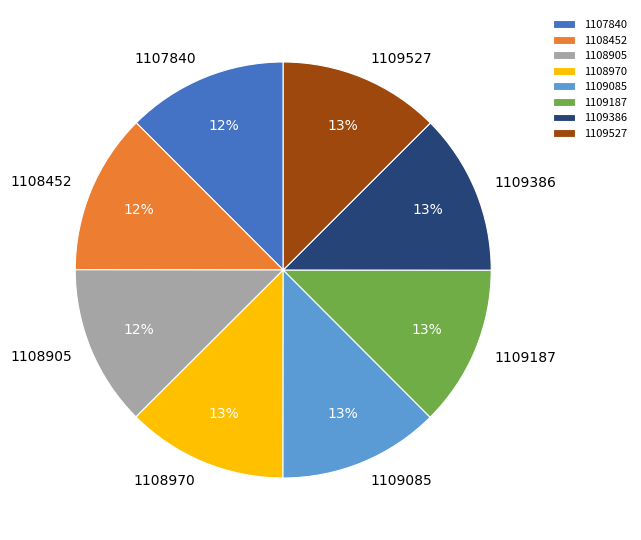

How many slices are in this pie chart?

8